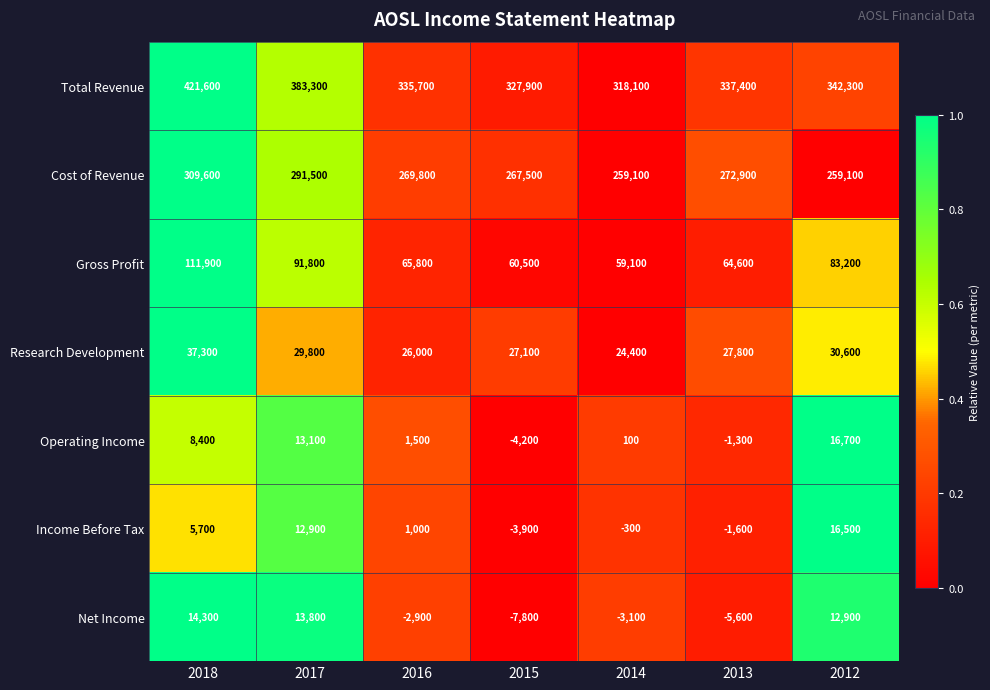

How many data points does each series have?

7